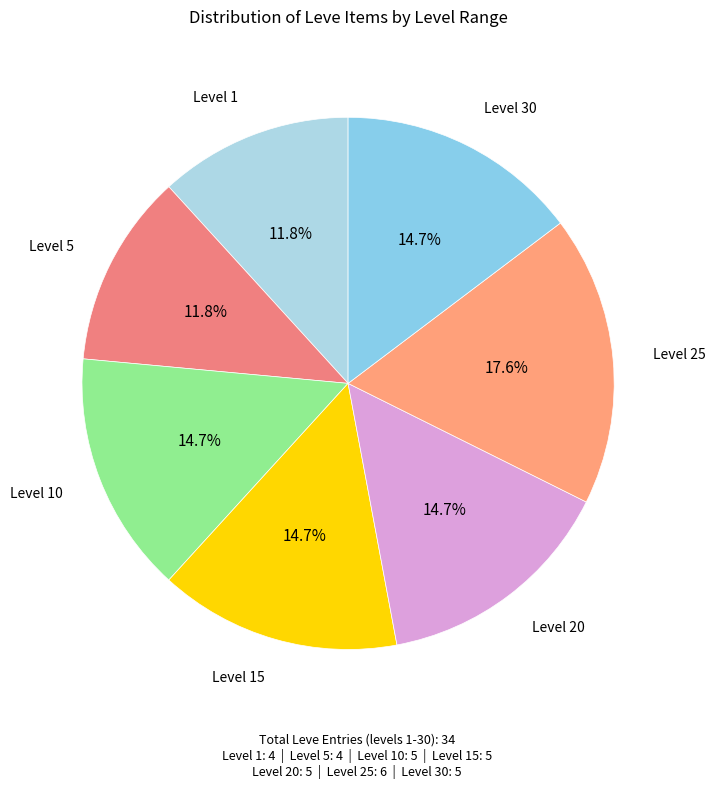

To the nearest percent, what portion does Level 1 represent?

12%